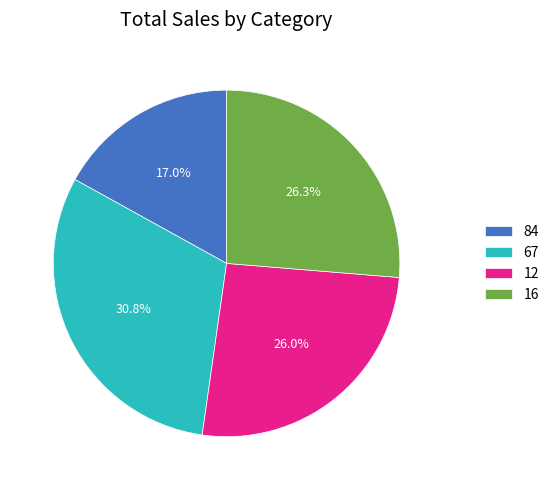

To the nearest percent, what percentage of the pie is 84?

17%